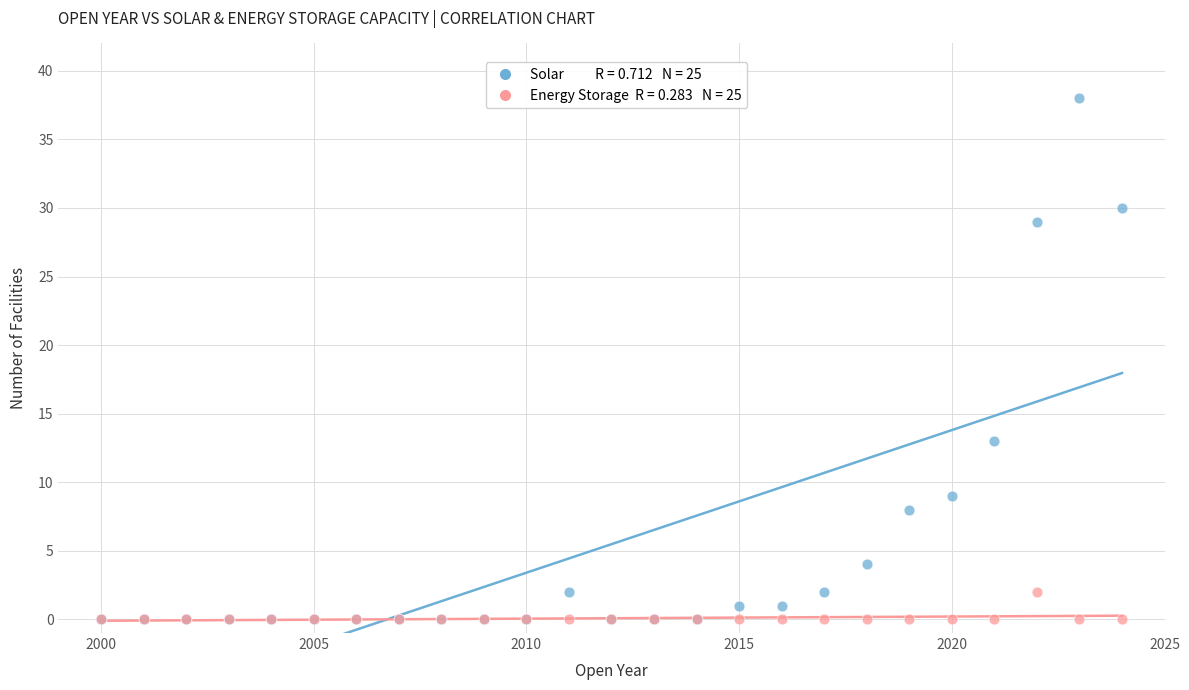

Across all series, what Y value is closest to 19?

13